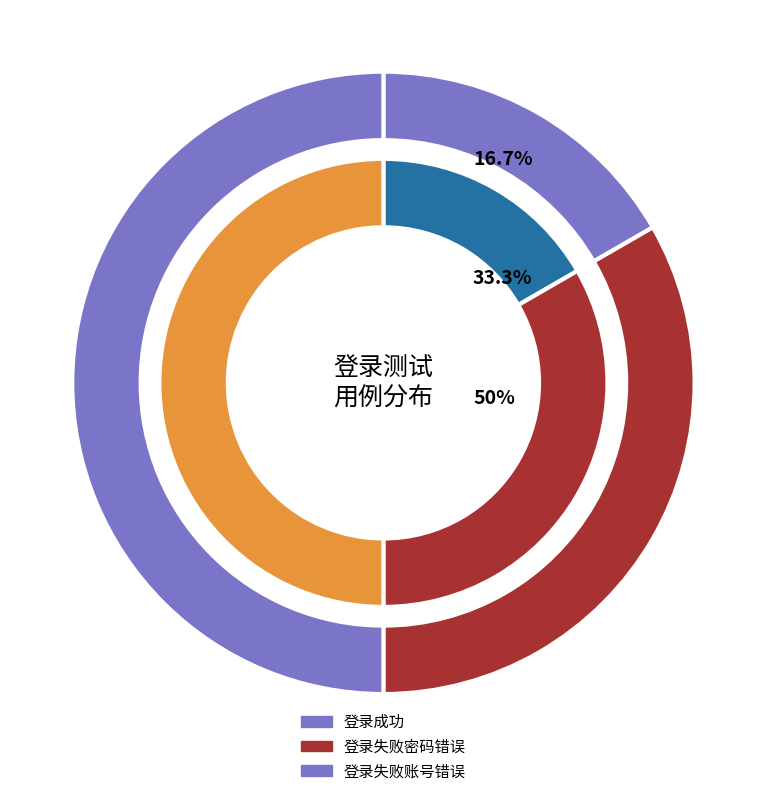

True or false: 登录成功 accounts for 17% of the total.

True